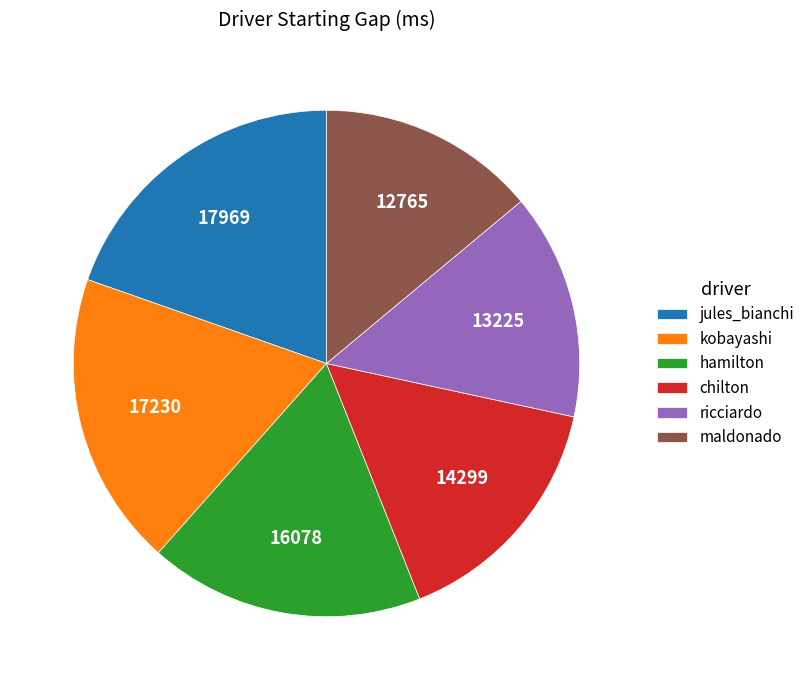

What is the smallest slice in the pie chart?

maldonado